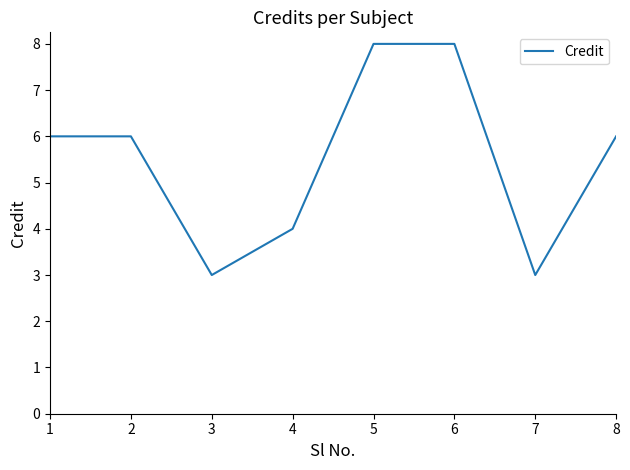

Reading right to left, extract all data points from this chart.

8=6	7=3	6=8	5=8	4=4	3=3	2=6	1=6